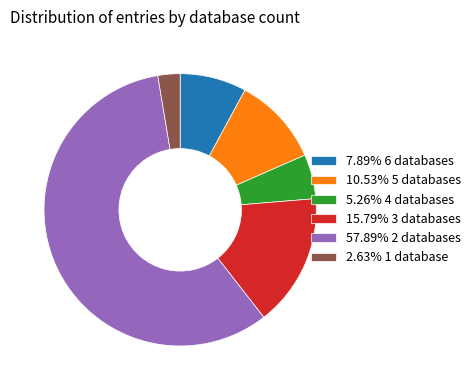

Approximately how many times larger is the value at 15.79% 3 databases compared to 5.26% 4 databases?

3.0